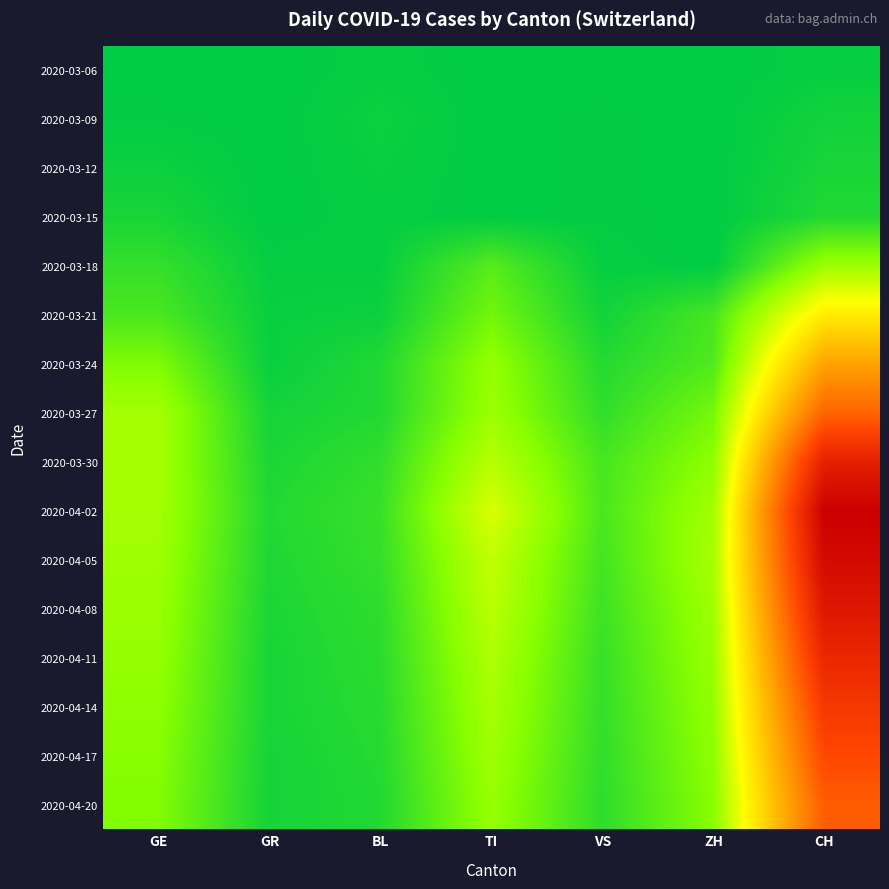

At which category is the sum across all series the highest?

CH